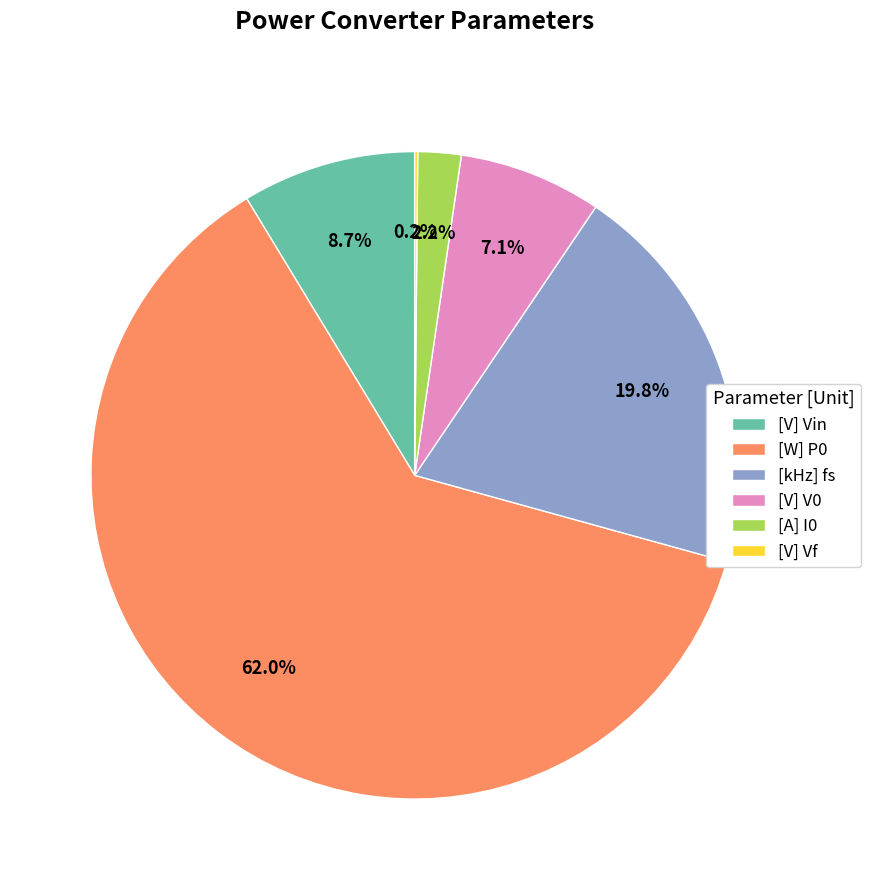

Which slice is the largest?

[W] P0